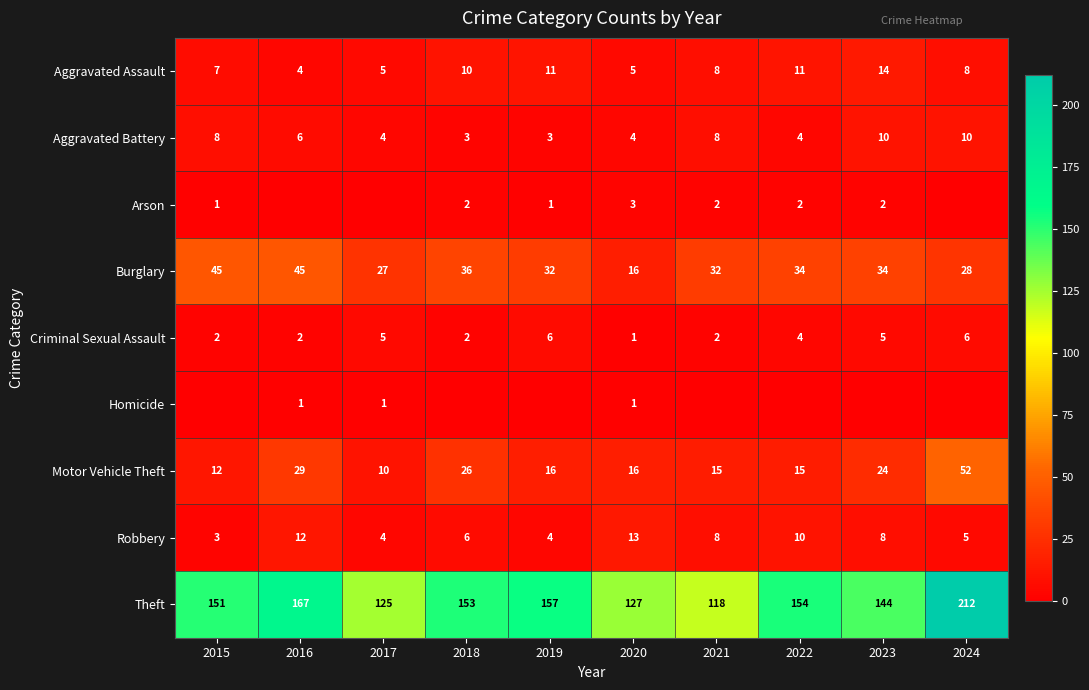

What is the highest value of the Burglary series?

45